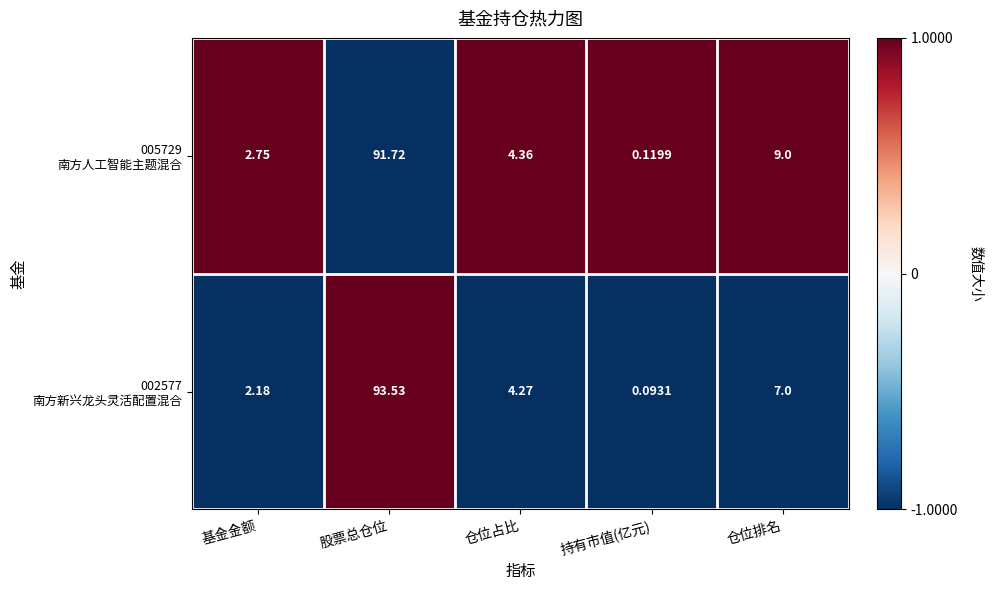

At which category is the sum across all series the highest?

股票总仓位